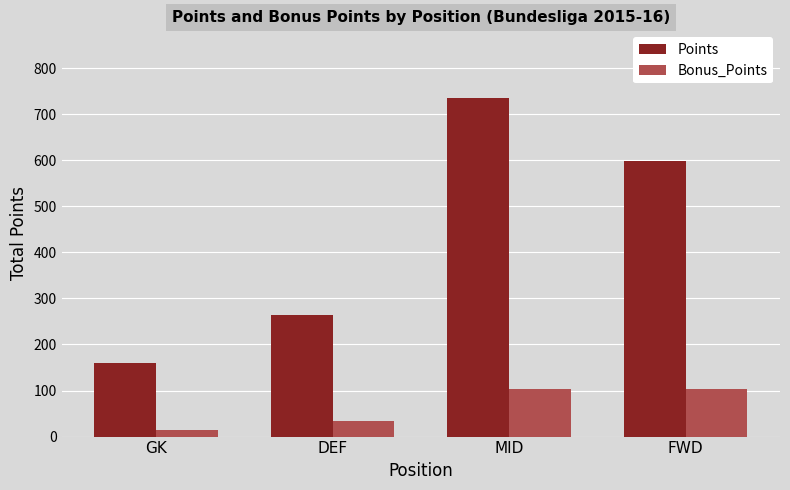

How many data points in Bonus_Points are less than 103?

2